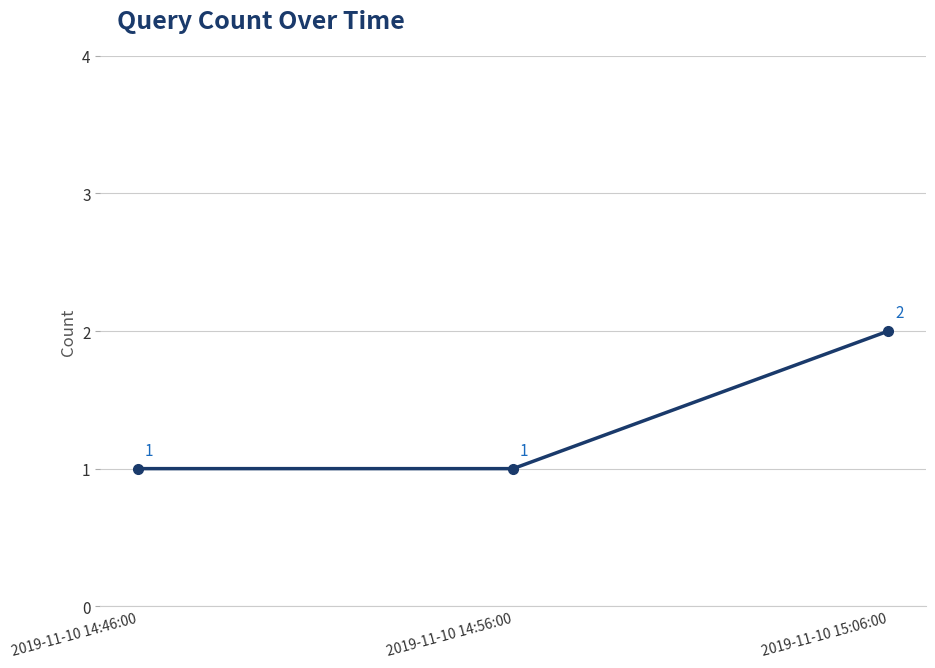

The value at 2019-11-10 14:46:00 is 1. True or false?

True